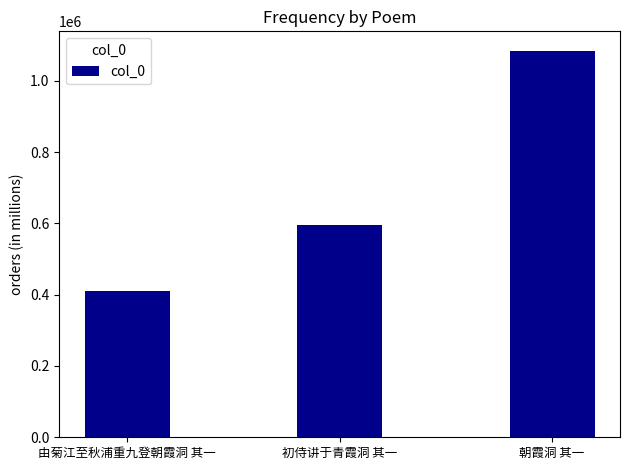

Reading right to left, what are all the values shown in this chart?

1084232	595090	411423